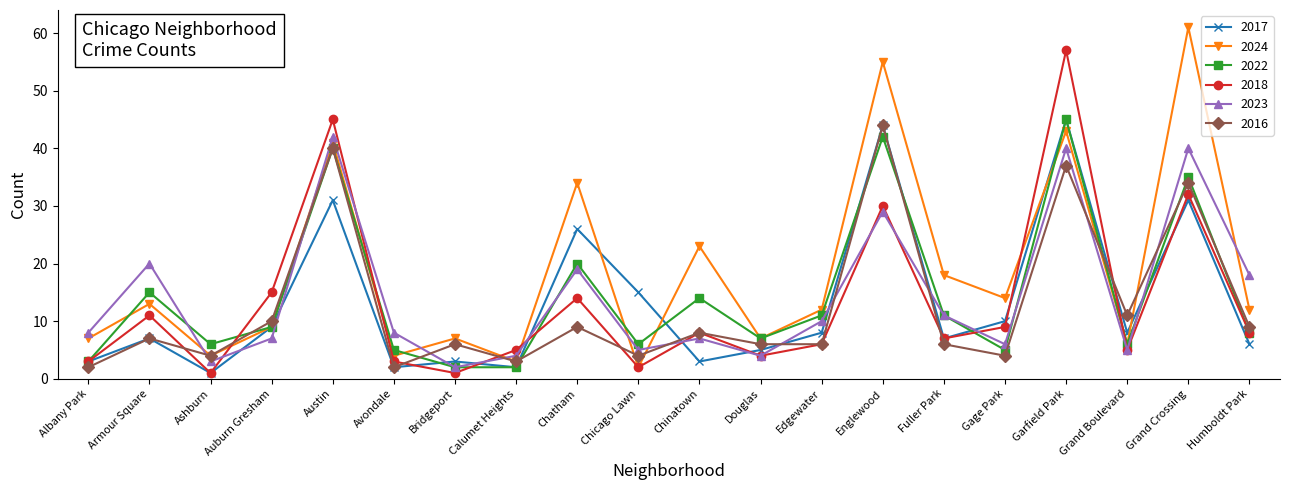

Does the chart display data point markers on the line(s)?

Yes